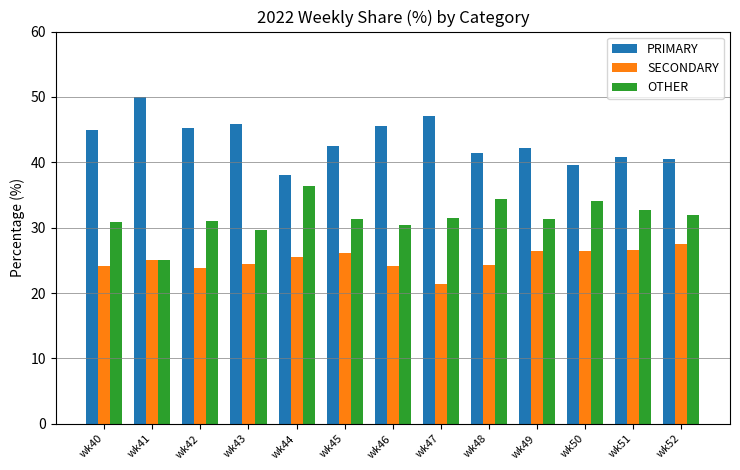

What is the total value across all series at wk41?

100.0